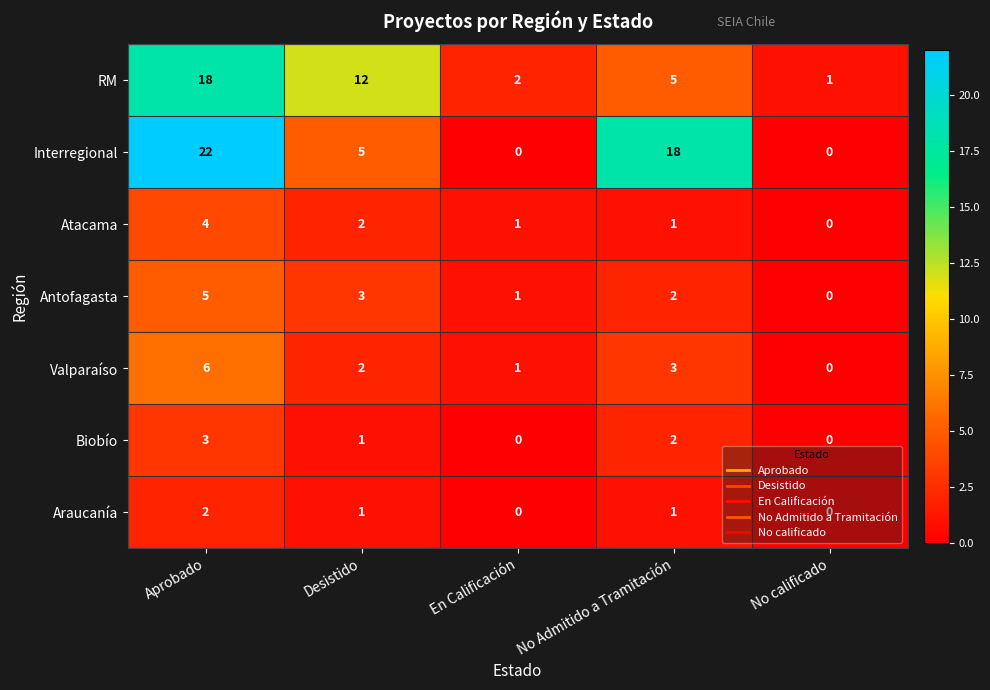

What is the sum of all Antofagasta values?

11